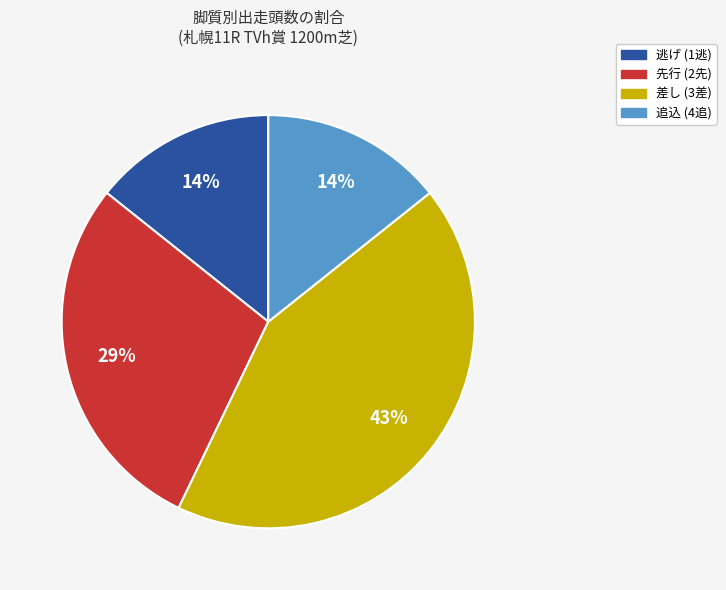

Is there a majority slice in this chart?

No